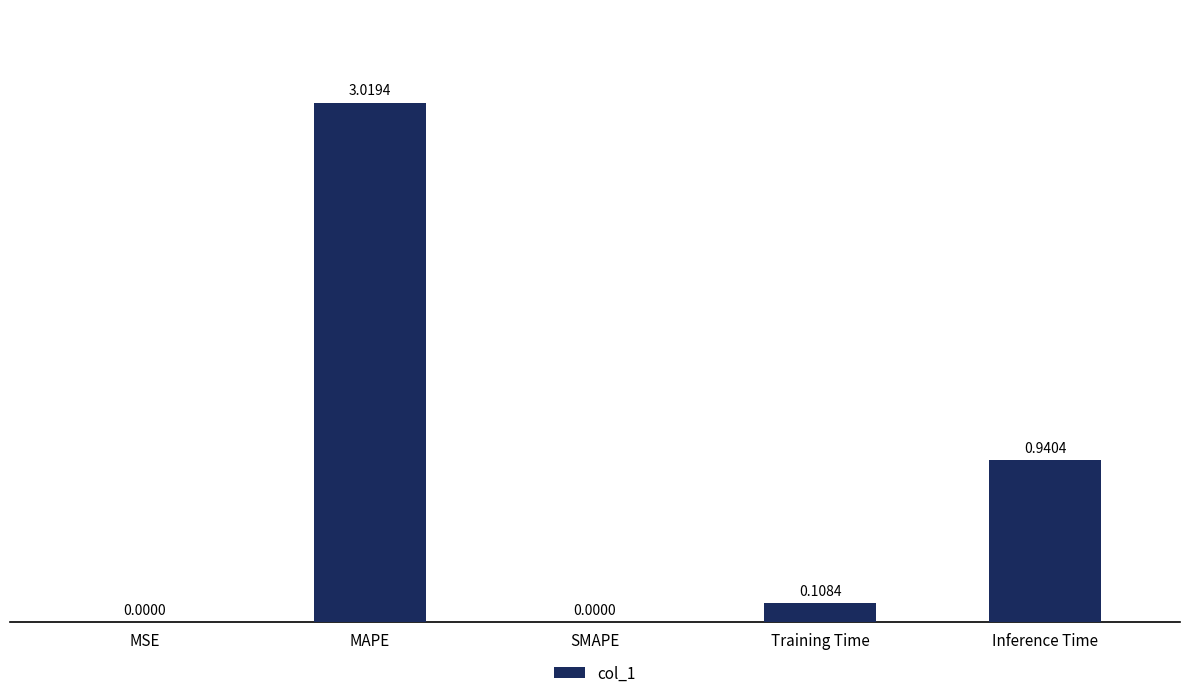

What is the change in value from MSE to Inference Time?

+0.9